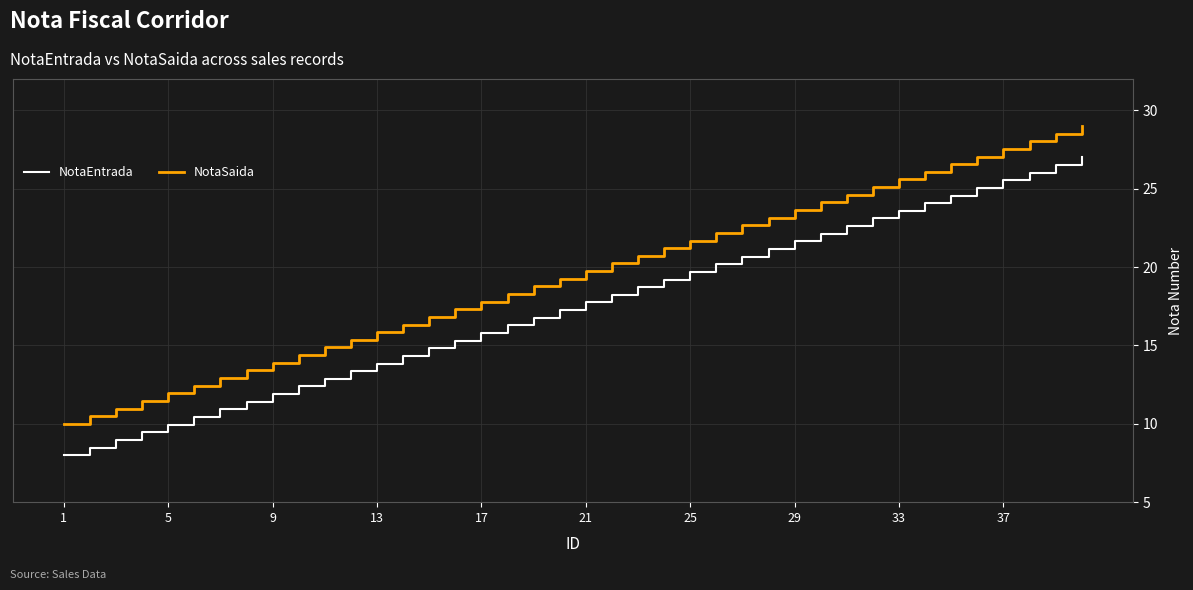

True or false: NotaSaida and NotaEntrada intersect in this chart.

False